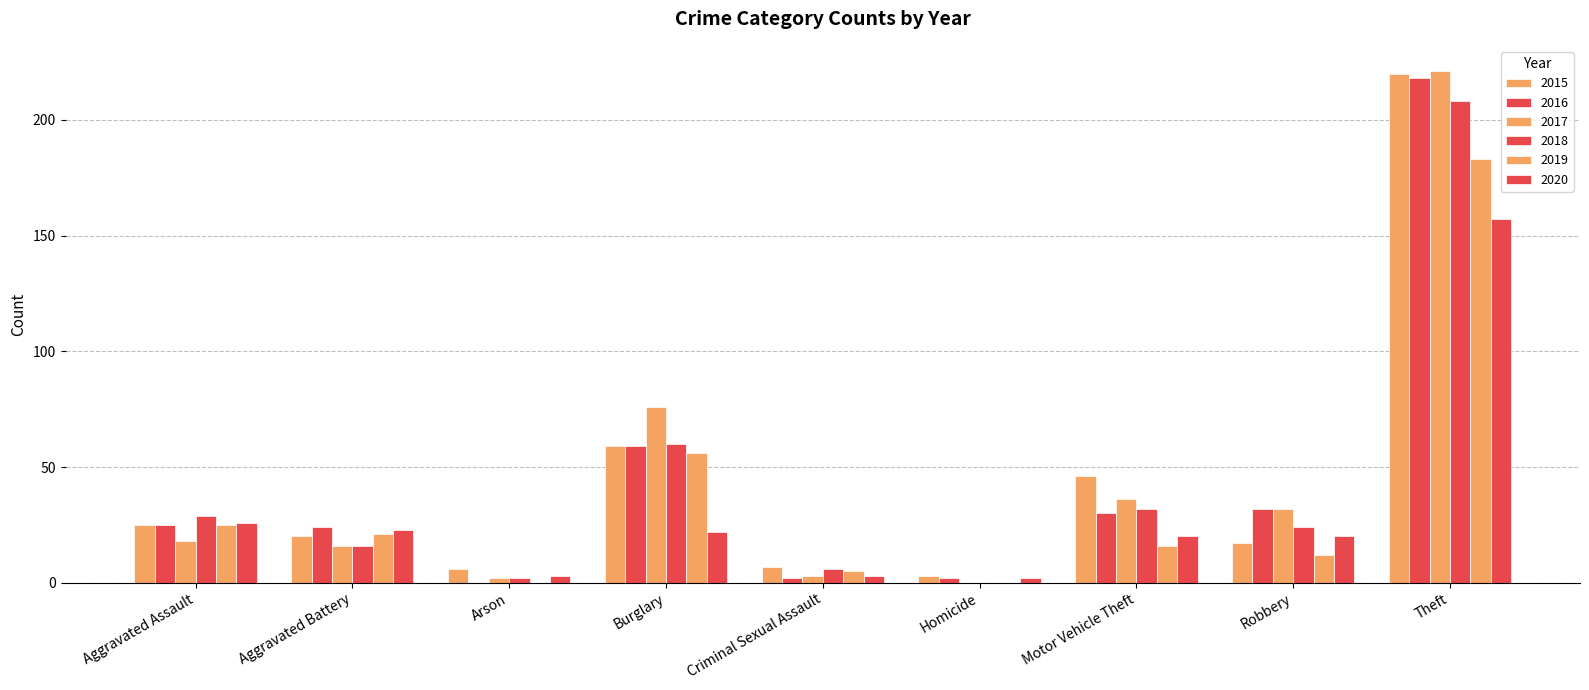

How many categories are shown in the chart?

9